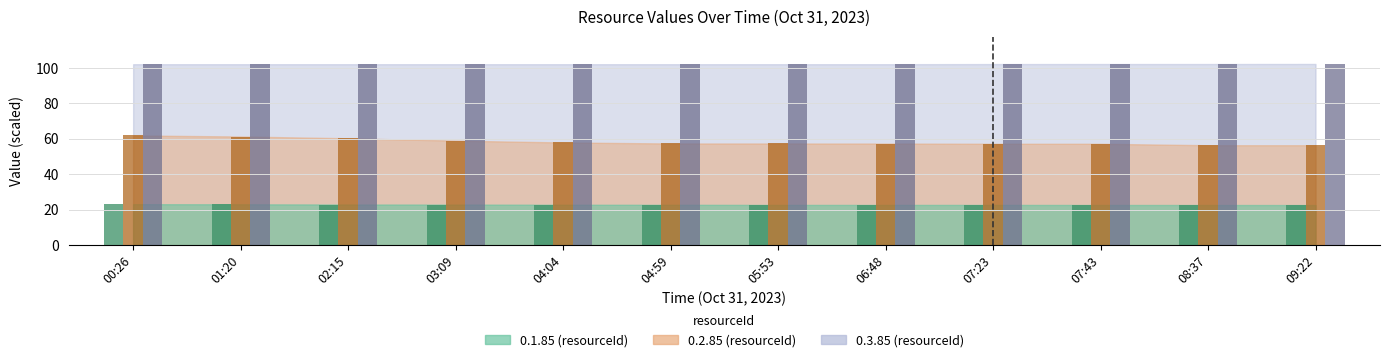

What is the total value across all series at 09:22?

181.2